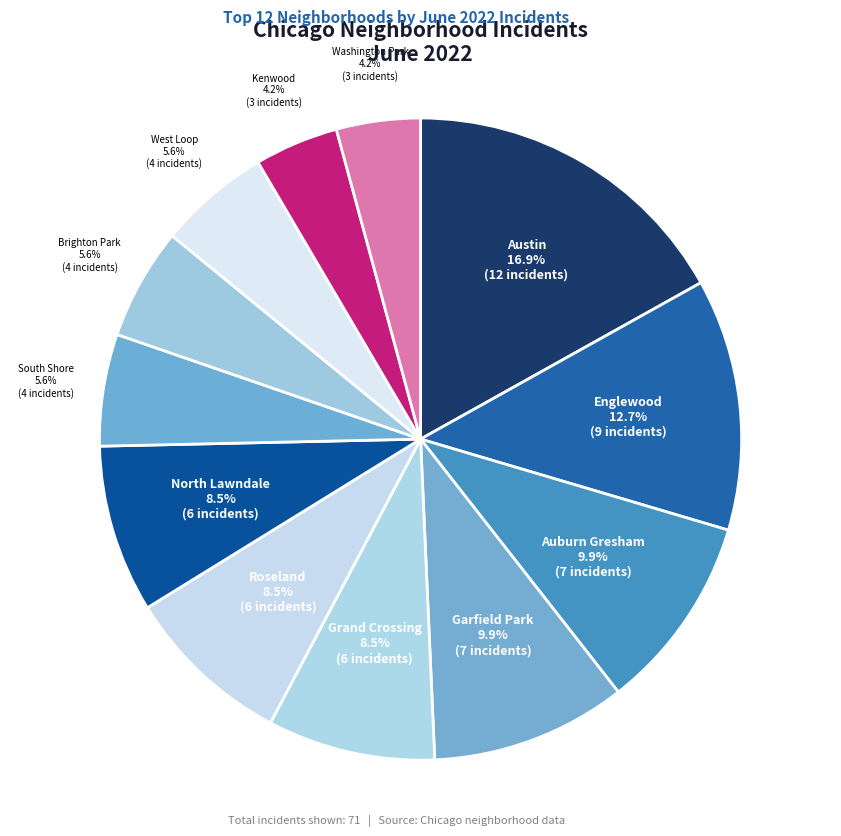

Between North Lawndale and Auburn Gresham, which is larger?

Auburn Gresham